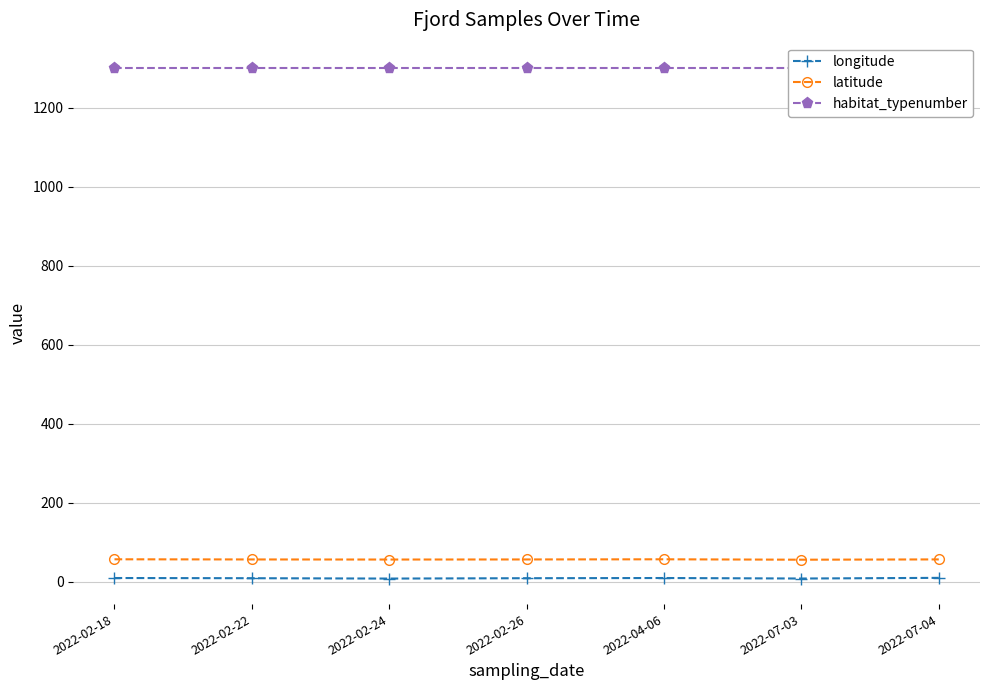

List the series in order of their peak value, highest first.

habitat_typenumber, latitude, longitude